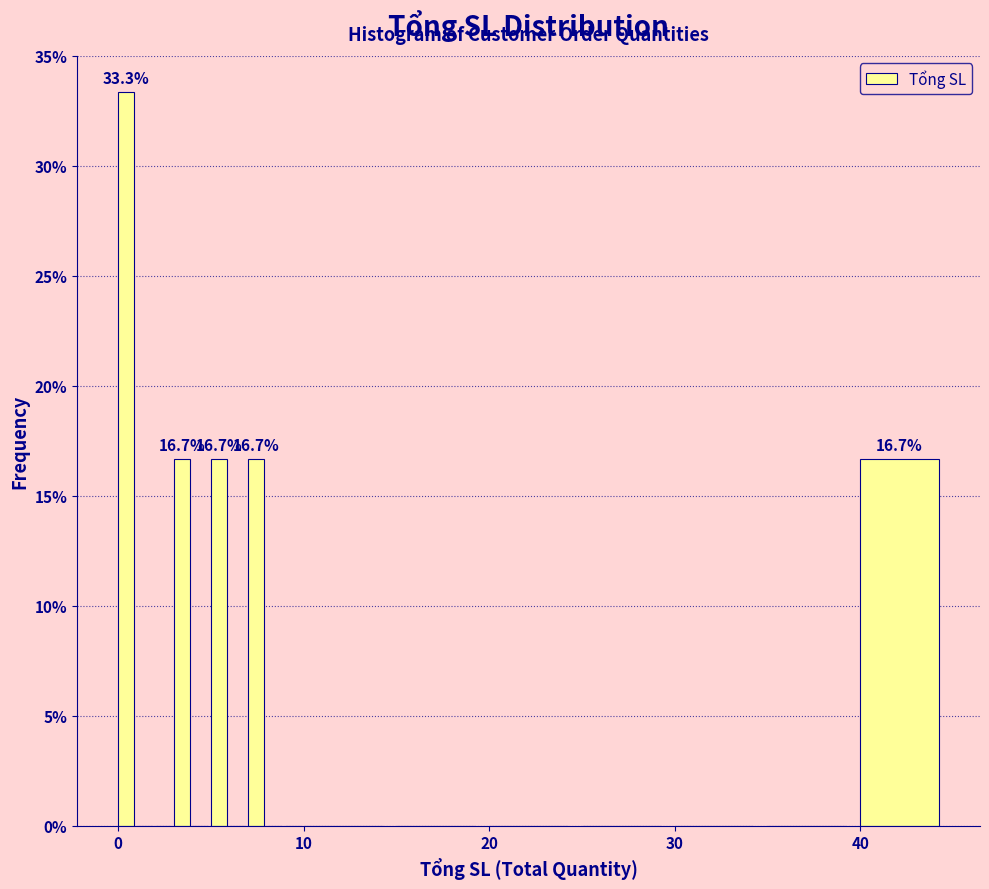

Read against the x-axis, roughly where is the centre of the tallest bar?

0